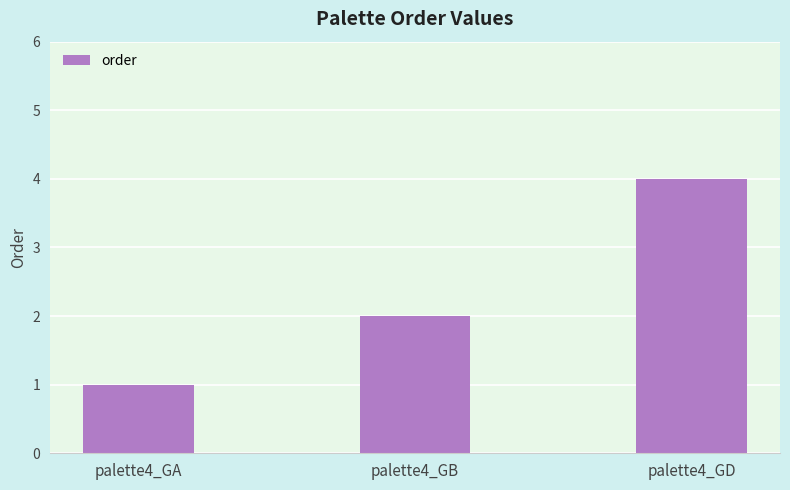

List the labels in order of value, largest first.

palette4_GD, palette4_GB, palette4_GA